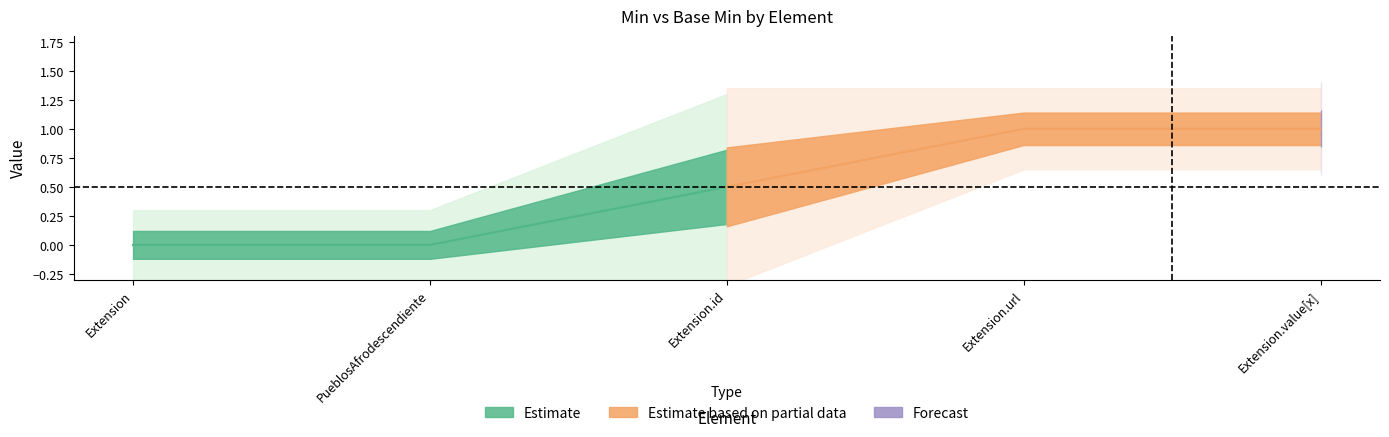

Reading left to right, list all the values displayed in this chart.

Min: Extension=0	PueblosAfrodescendiente=0	Extension.id=0	Extension.url=1	Extension.value[x]=1
Base Min: Extension=0	PueblosAfrodescendiente=0	Extension.id=1	Extension.url=1	Extension.value[x]=1